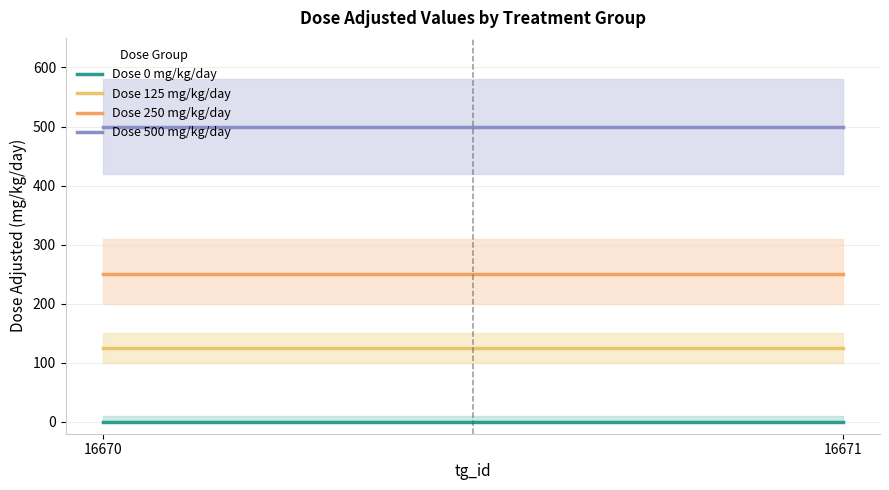

What is the average value of the Dose 250 mg/kg/day series?

250